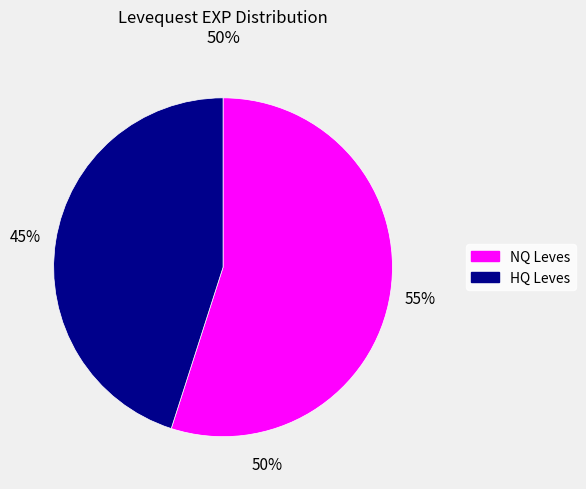

Is there a majority slice in this chart?

Yes